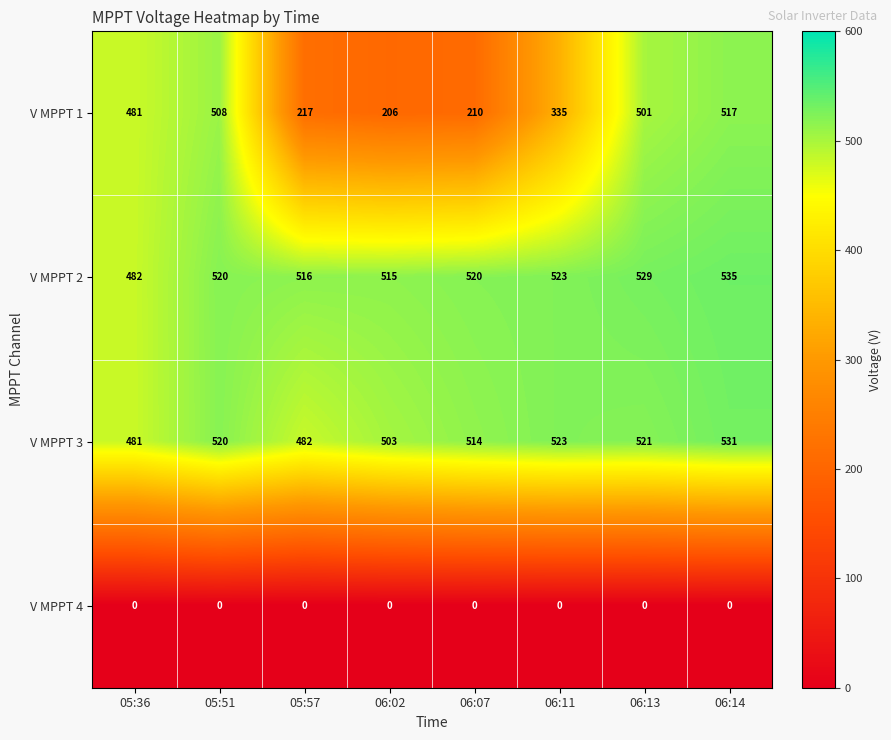

Which series changed the most between 05:51 and 06:14?

V MPPT 2